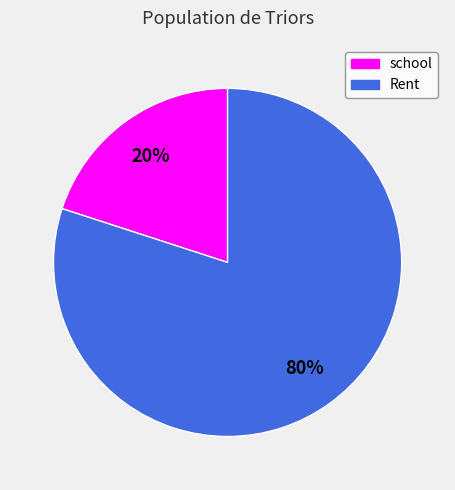

Count the number of slices in the pie.

2